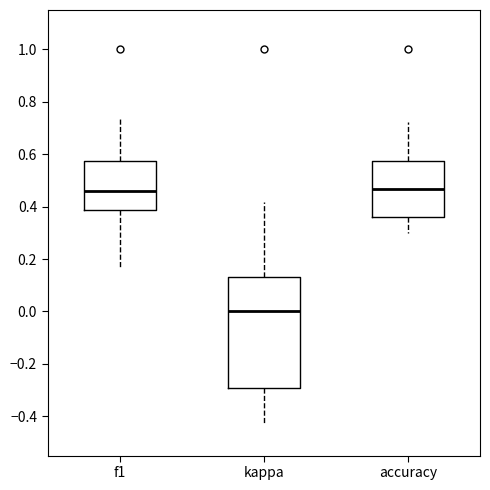

Reading left to right, transcribe this box plot: for each box, give where its median line is, the range the box spans, and where its two whiskers end, as read against the y-axis. The values are not printed on the chart, so give them approximately, as read against the axis.

f1: median 0.46, box 0.38 to 0.58, whiskers 0.16 to 0.74
kappa: median 0.00, box -0.30 to 0.12, whiskers -0.42 to 0.42
accuracy: median 0.46, box 0.36 to 0.58, whiskers 0.30 to 0.72